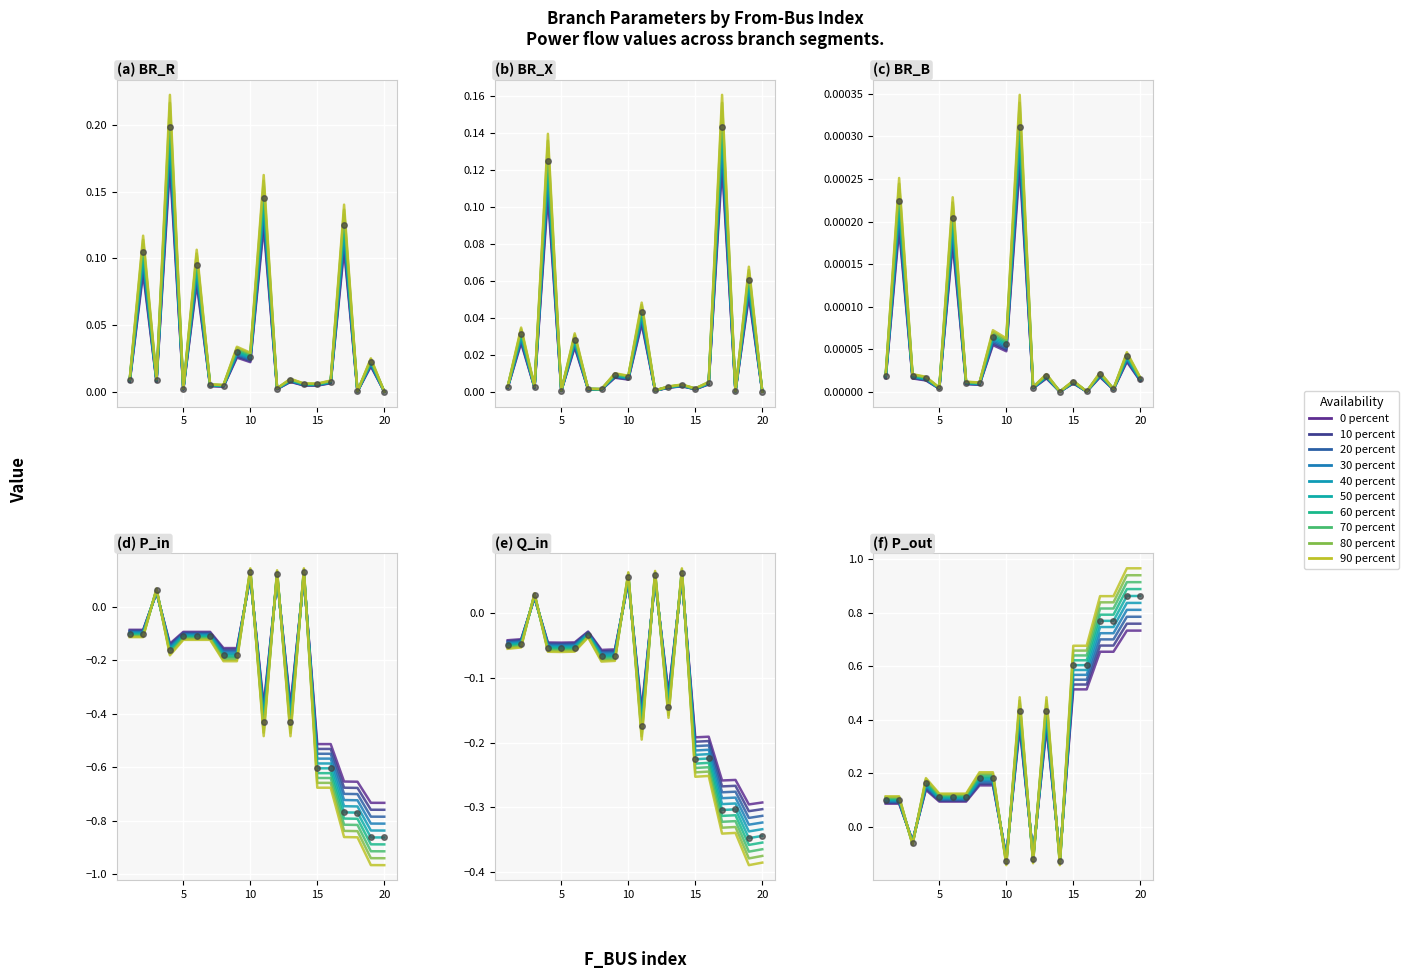

At which label does P_out reach its minimum?

10